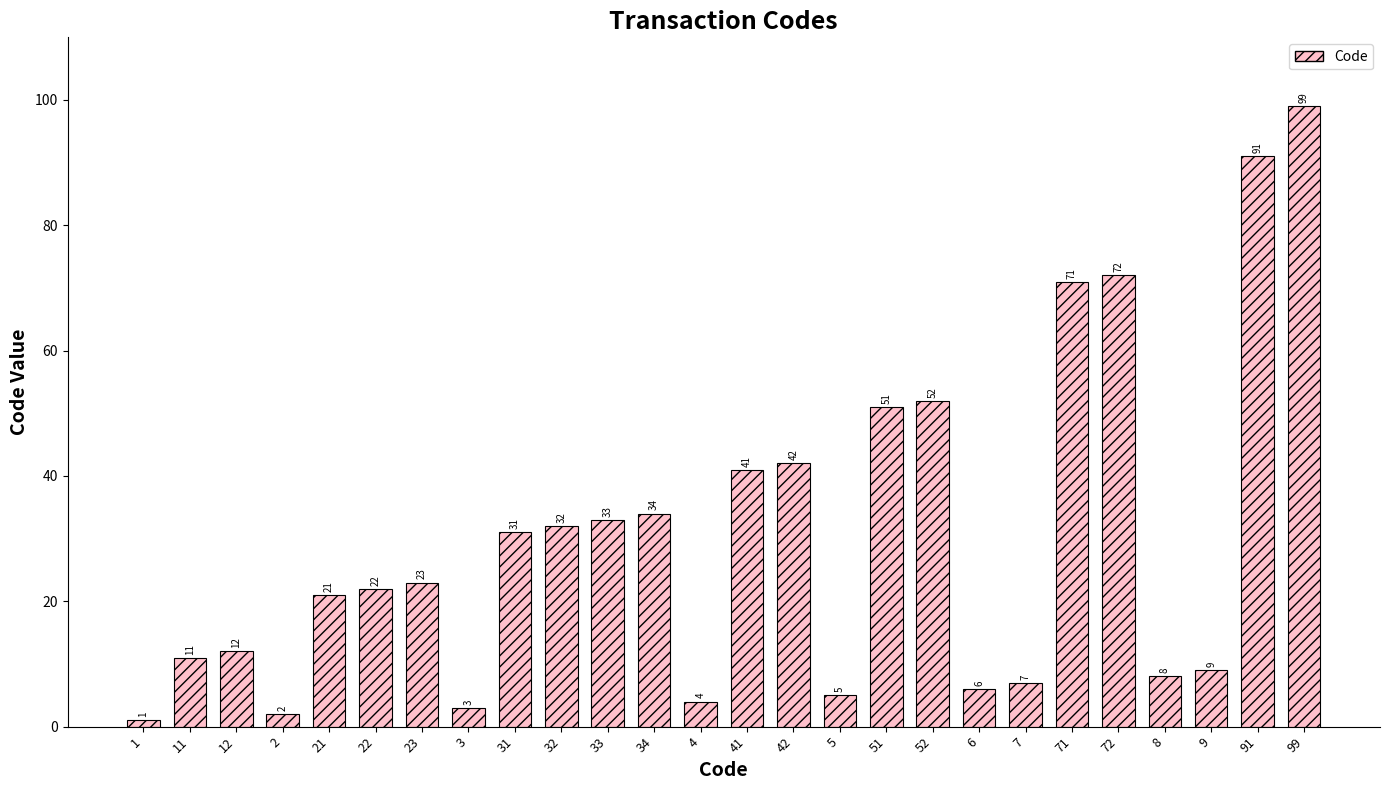

Reading left to right, transcribe all the data shown in this chart.

1	11	12	2	21	22	23	3	31	32	33	34	4	41	42	5	51	52	6	7	71	72	8	9	91	99